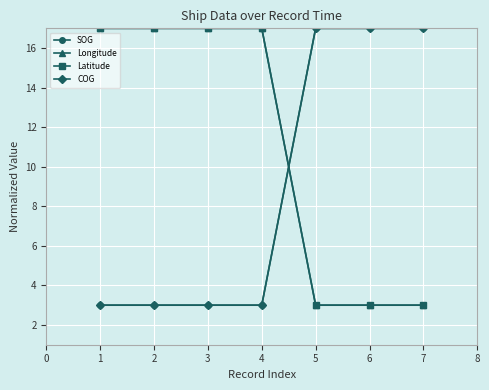

Which series has the largest total across all categories?

Latitude